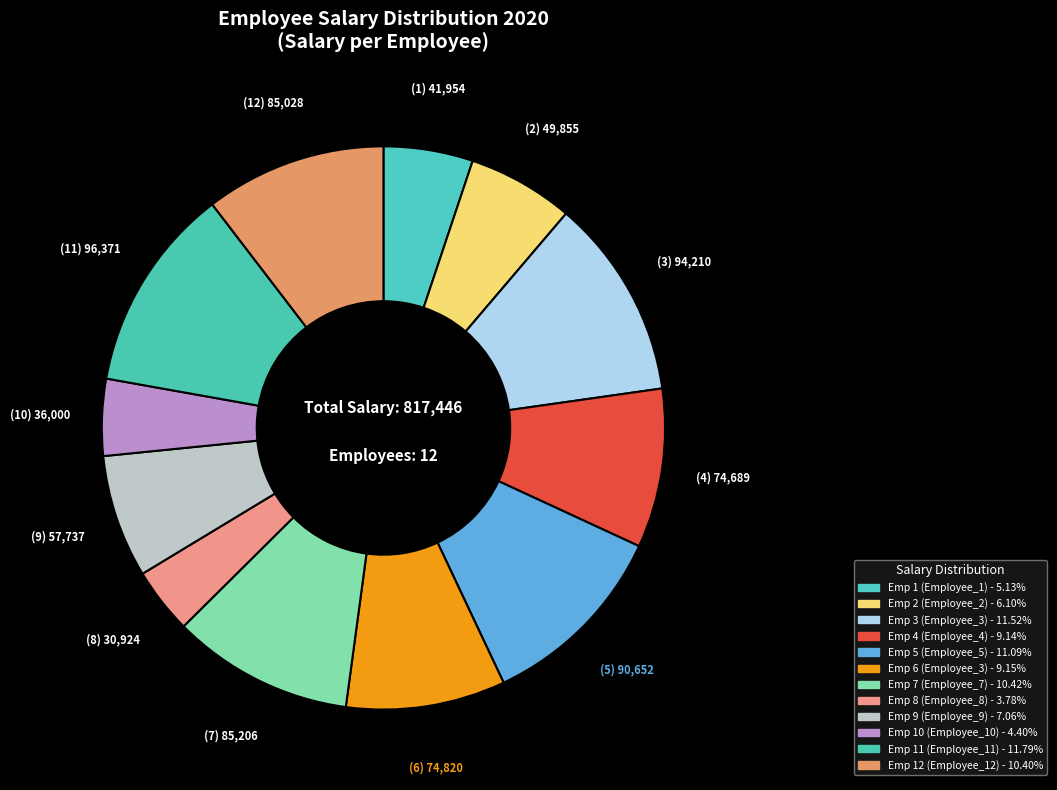

What is the smallest slice in the pie chart?

Employee_8